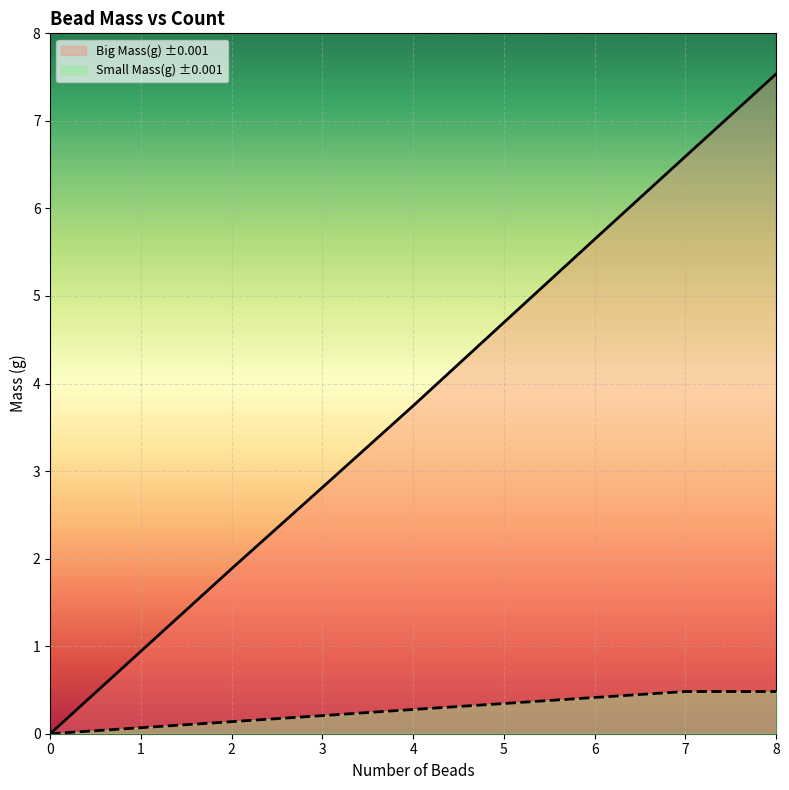

Reading left to right, transcribe all the data shown in this chart.

Big Mass(g): 0=0.0	1=0.9	2=1.9	3=2.8	4=3.7	5=4.7	6=5.6	7=6.6	8=7.5
Small Mass(g): 0=0.0	1=0.1	2=0.1	3=0.2	4=0.3	5=0.3	6=0.4	7=0.5	8=0.5